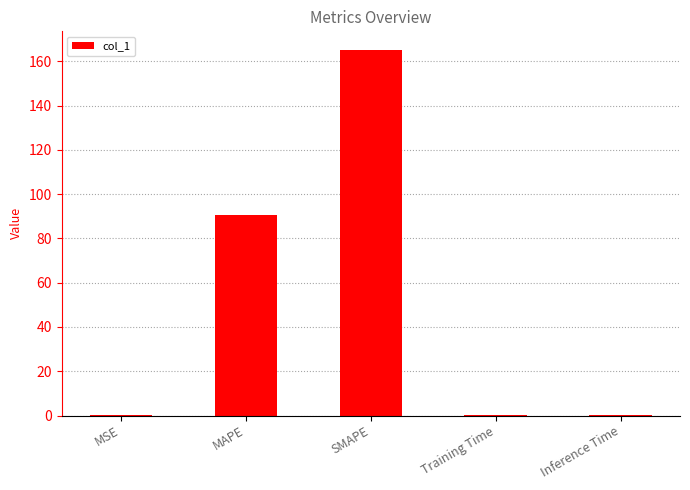

How many distinct data groups are displayed?

1